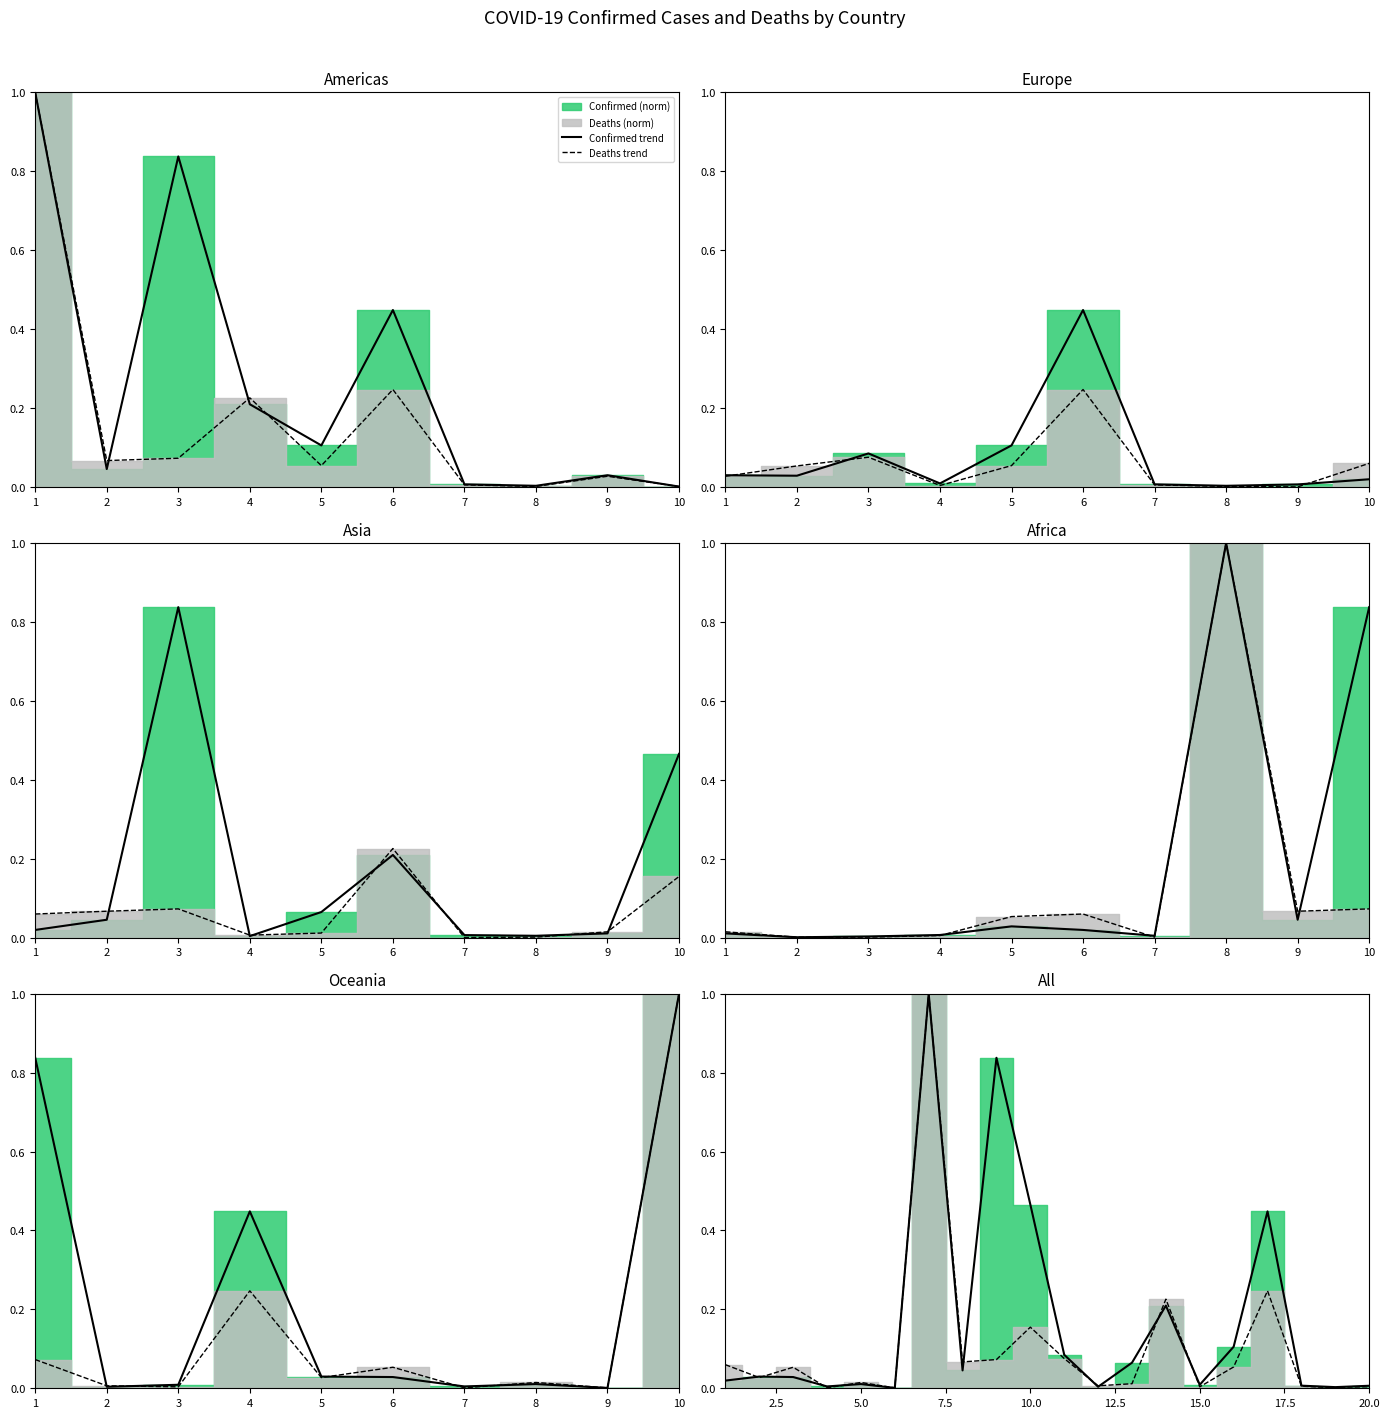

Is it true that Confirmed trend equals 0.0 at 3?

True